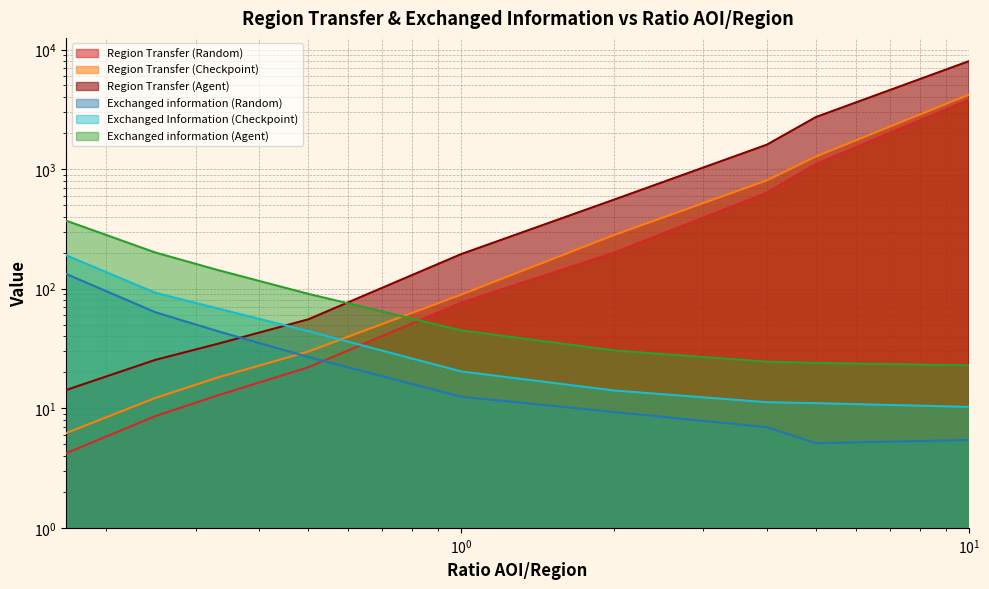

How many distinct data groups are displayed?

6